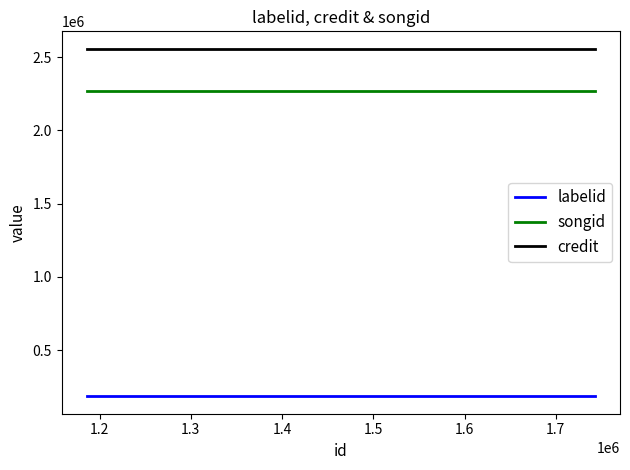

What is the minimum value for songid?

2270898